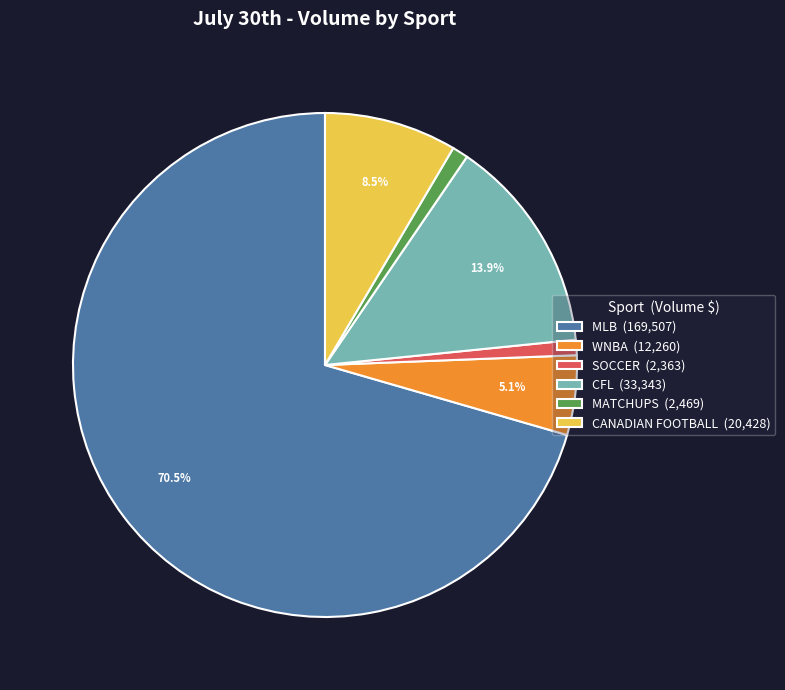

Which slice is the largest?

MLB (169,507)